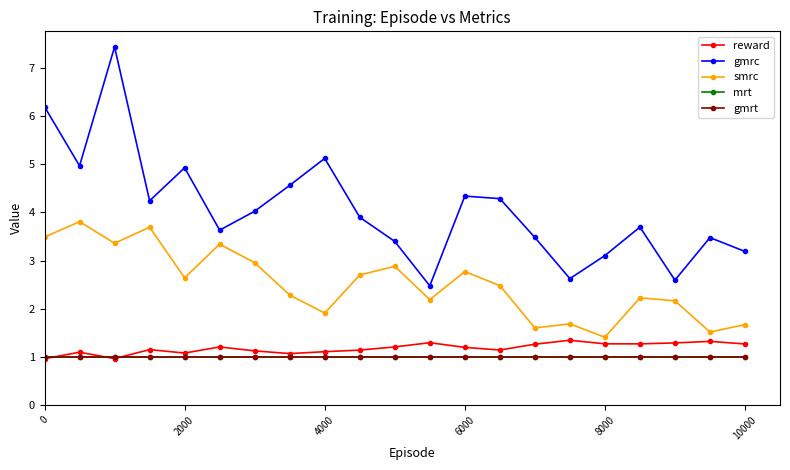

Which series has the largest total across all categories?

gmrc